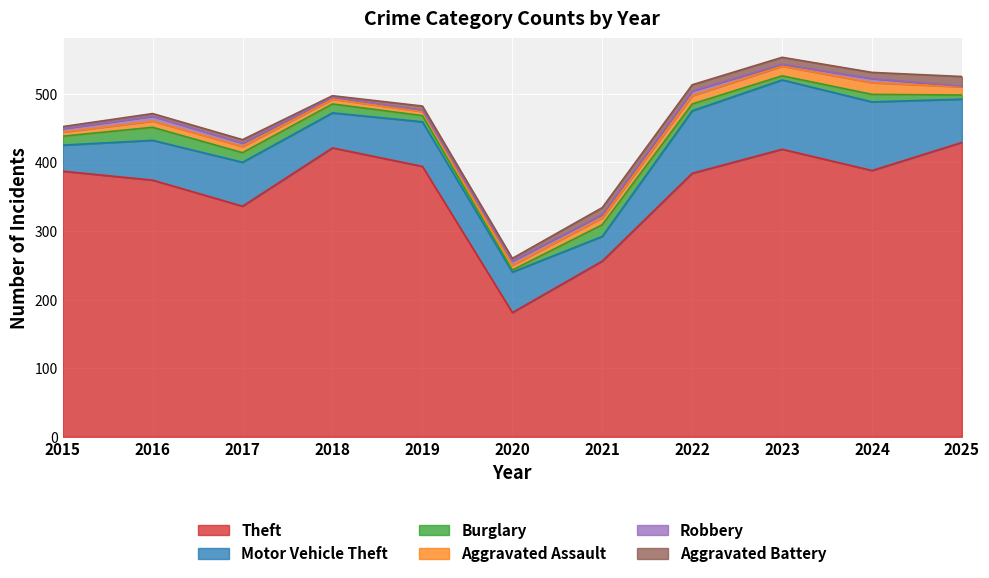

How many series are shown in this chart?

6